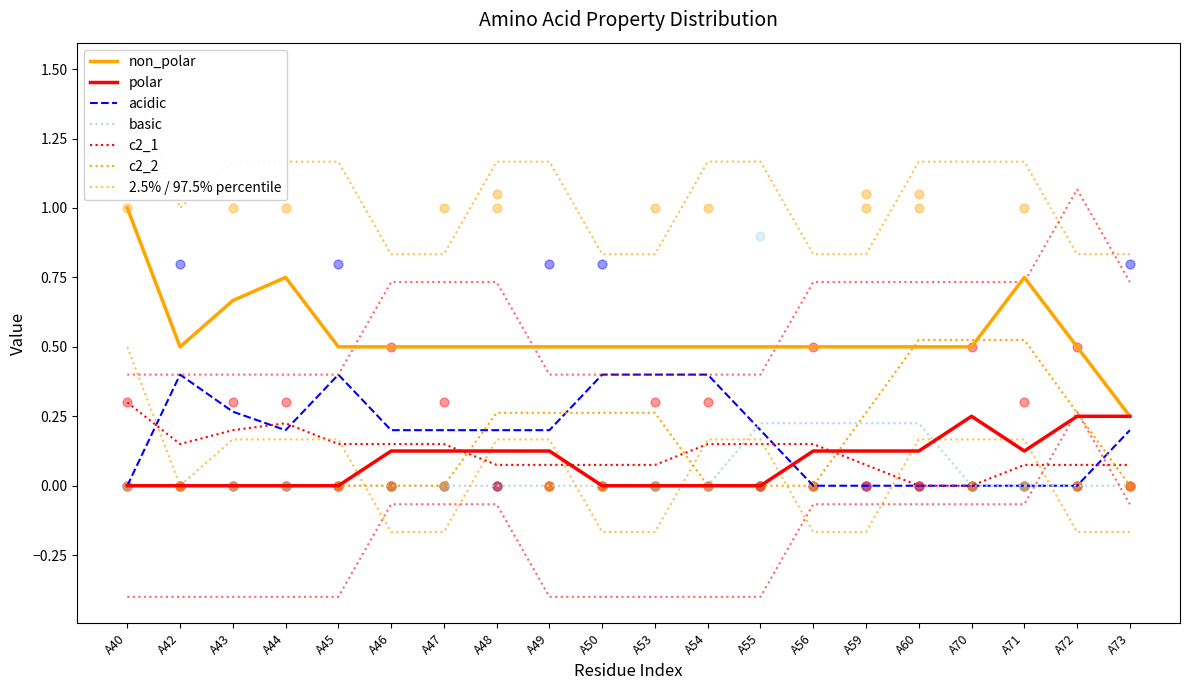

At how many categories does at least one series exceed 0?

20